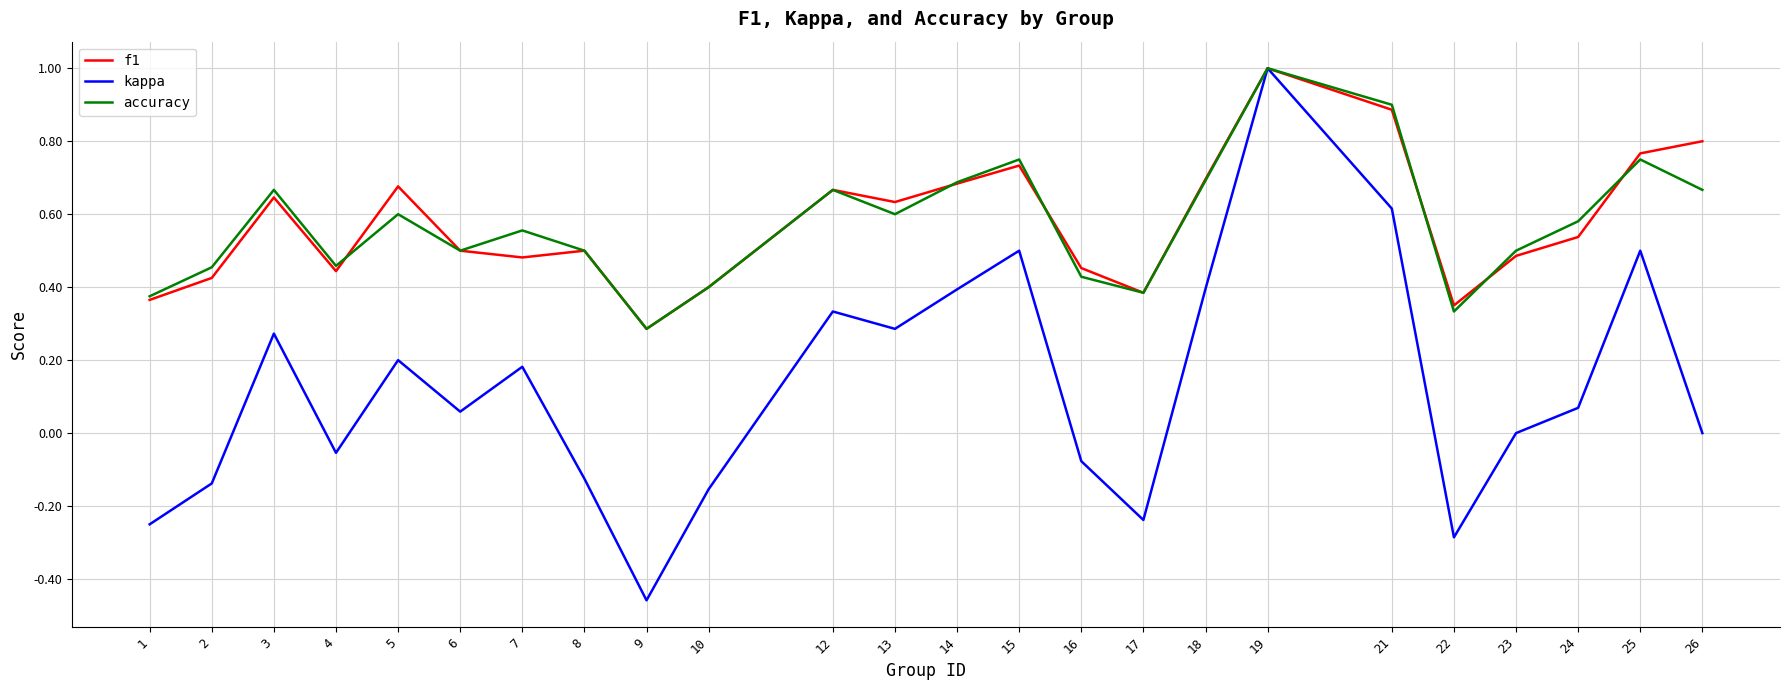

At which category is the sum across all series the highest?

19